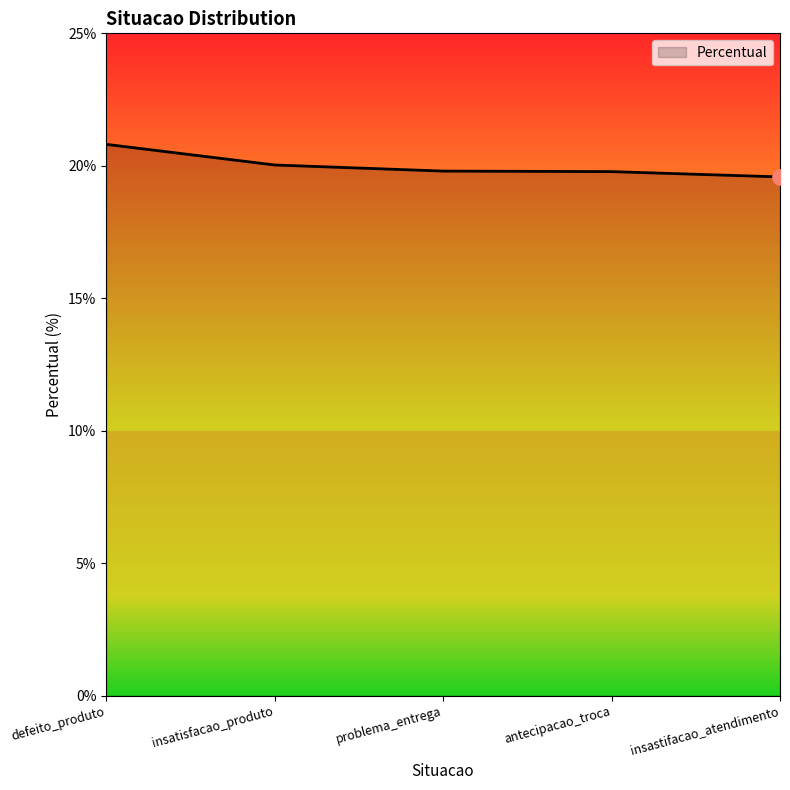

Between antecipacao_troca and defeito_produto, which is larger?

defeito_produto